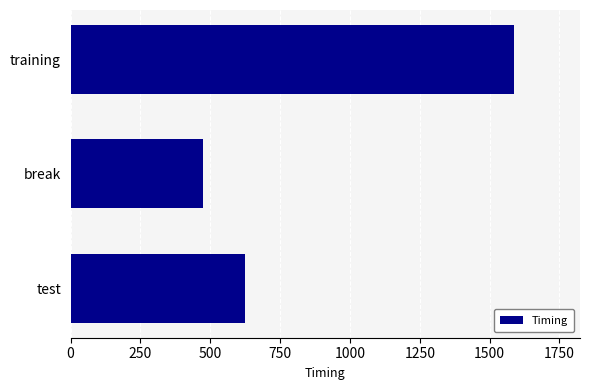

Reading bottom to top, transcribe all the data shown in this chart.

test=623.1	break=475.2	training=1585.6